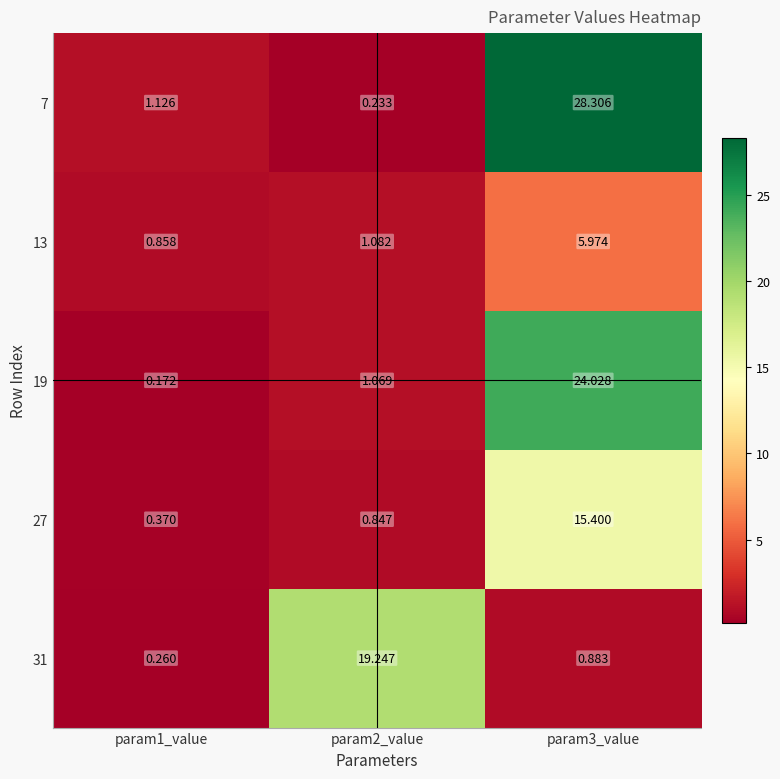

Is the value of 31 at param2_value greater than the value of 7 at param3_value?

No